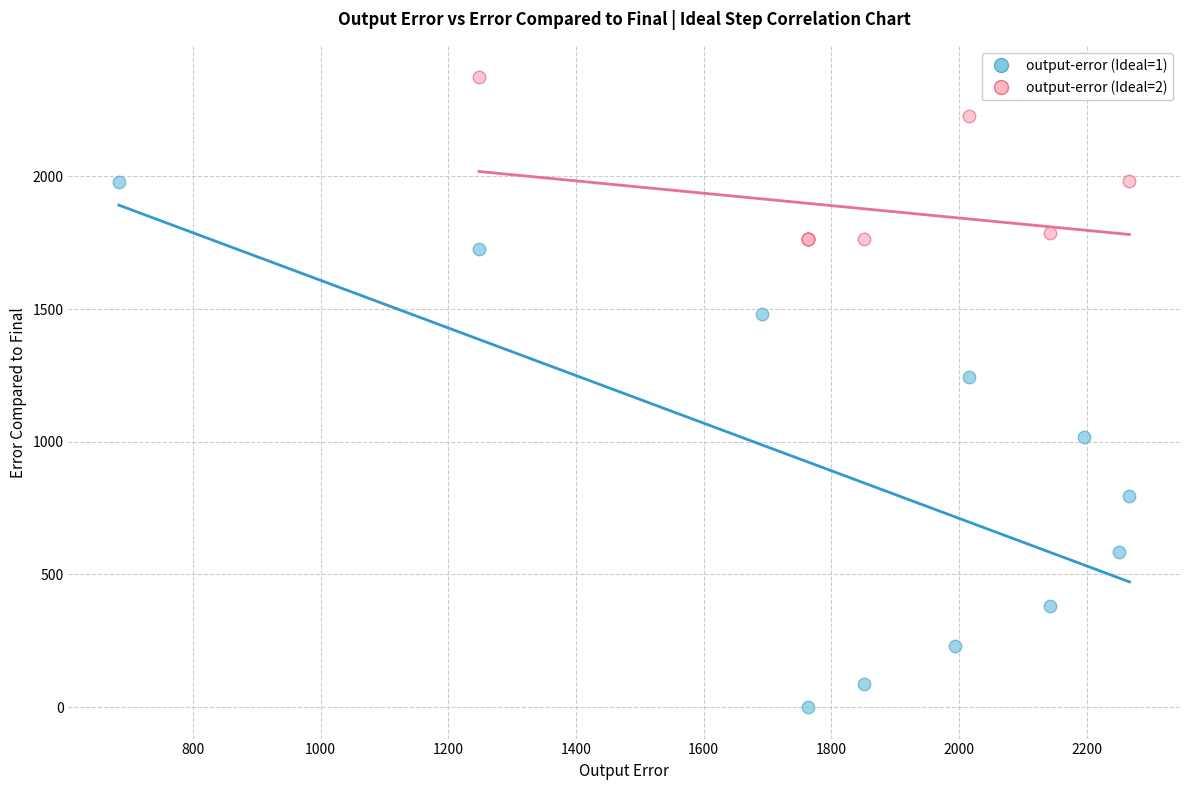

Which series has the widest spread of Y values?

output-error (Ideal=1)